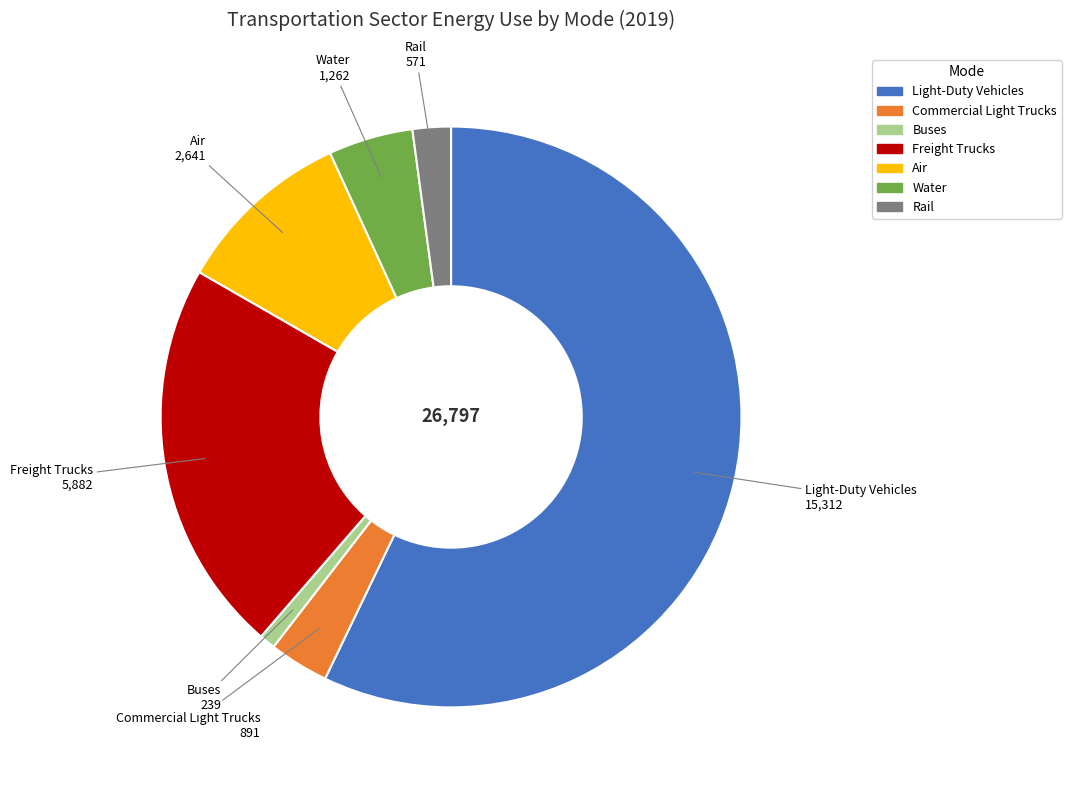

Which slice is the largest?

Light-Duty Vehicles